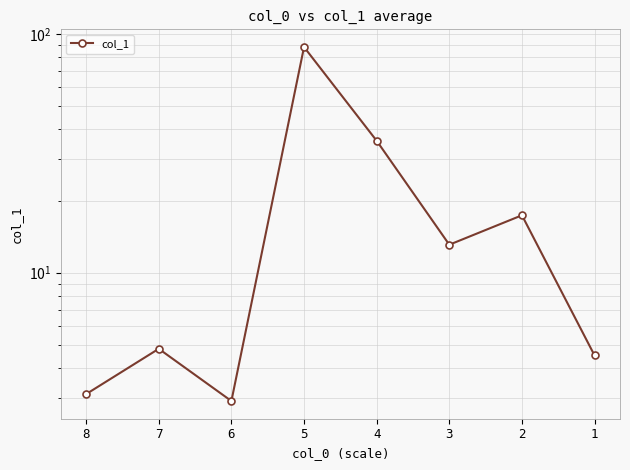

List the labels in order of value, largest first.

5, 4, 2, 3, 7, 1, 8, 6